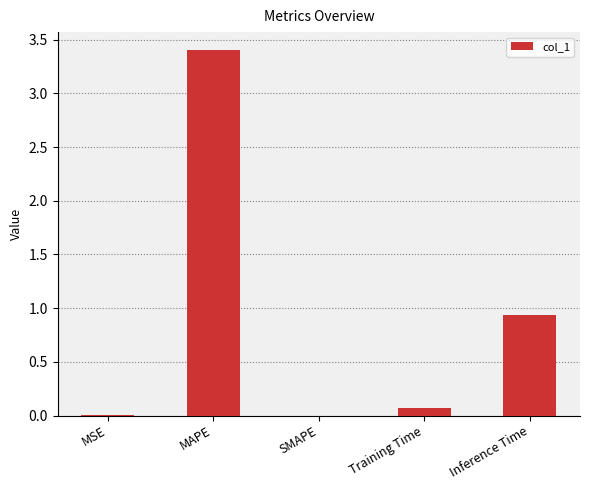

Approximately how many times larger is the value at Inference Time compared to MAPE?

0.3